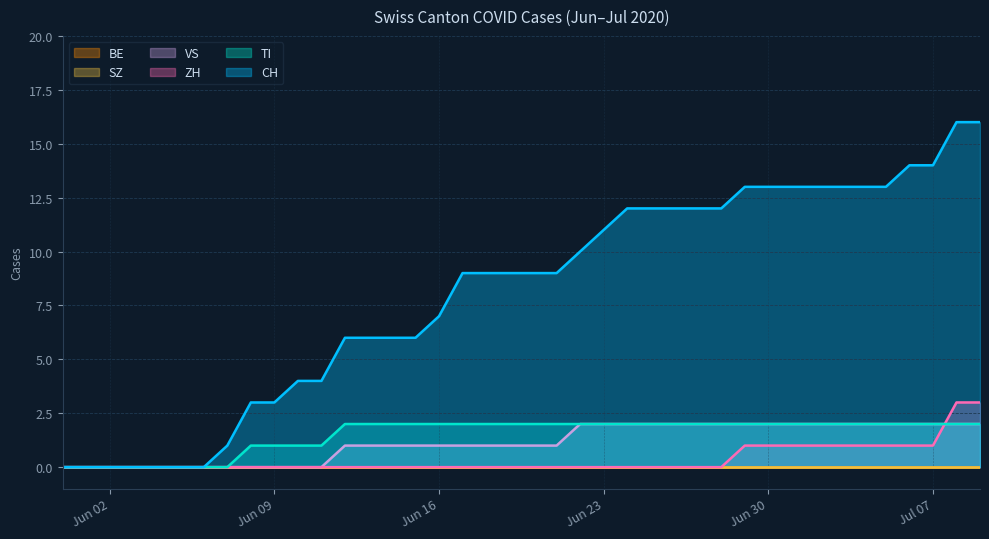

Where is ZH nearest to the value 1?

2020-06-29